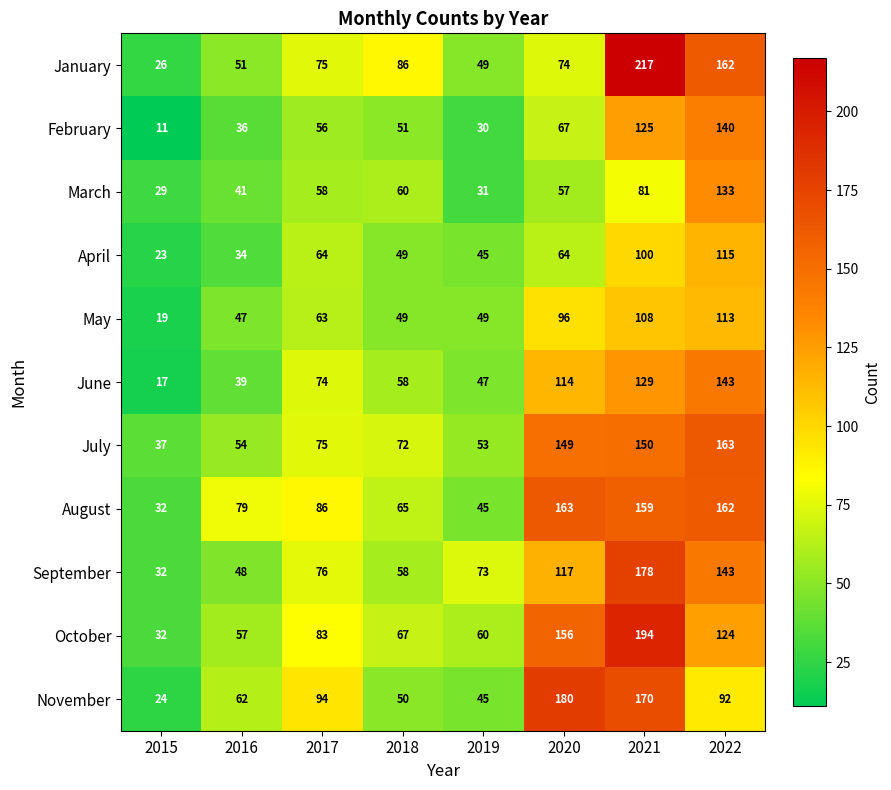

What is the difference between the highest and lowest values at 2021?

136